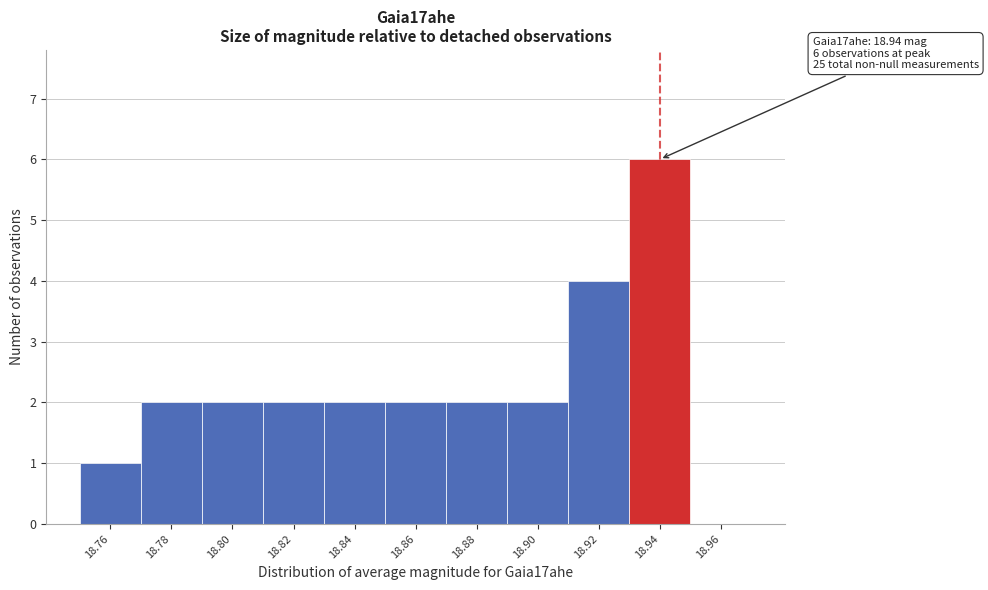

Which range on the x-axis has the tallest bar?

18.93 to 18.95